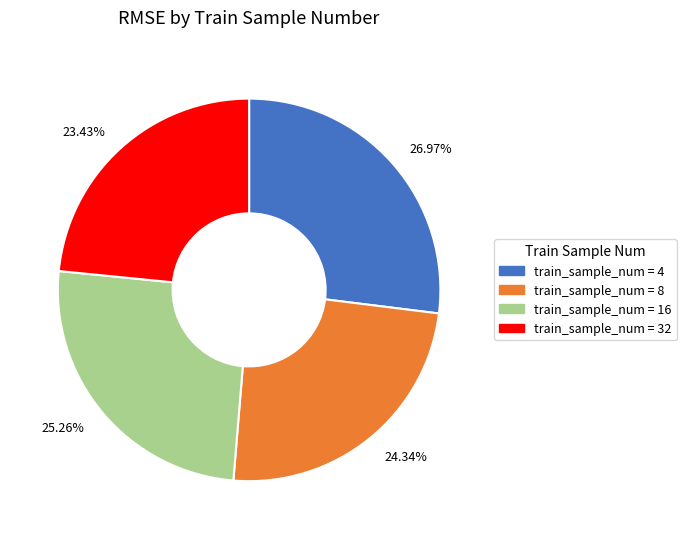

Is there any slice that represents more than half of the pie?

No